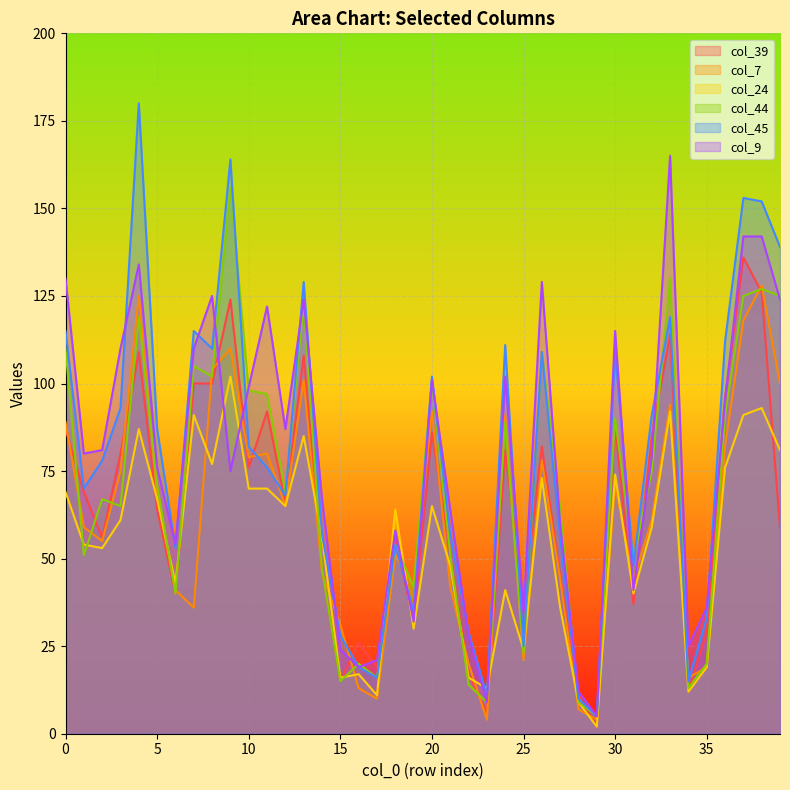

The col_9 series shows 26 at 7. True or false?

False